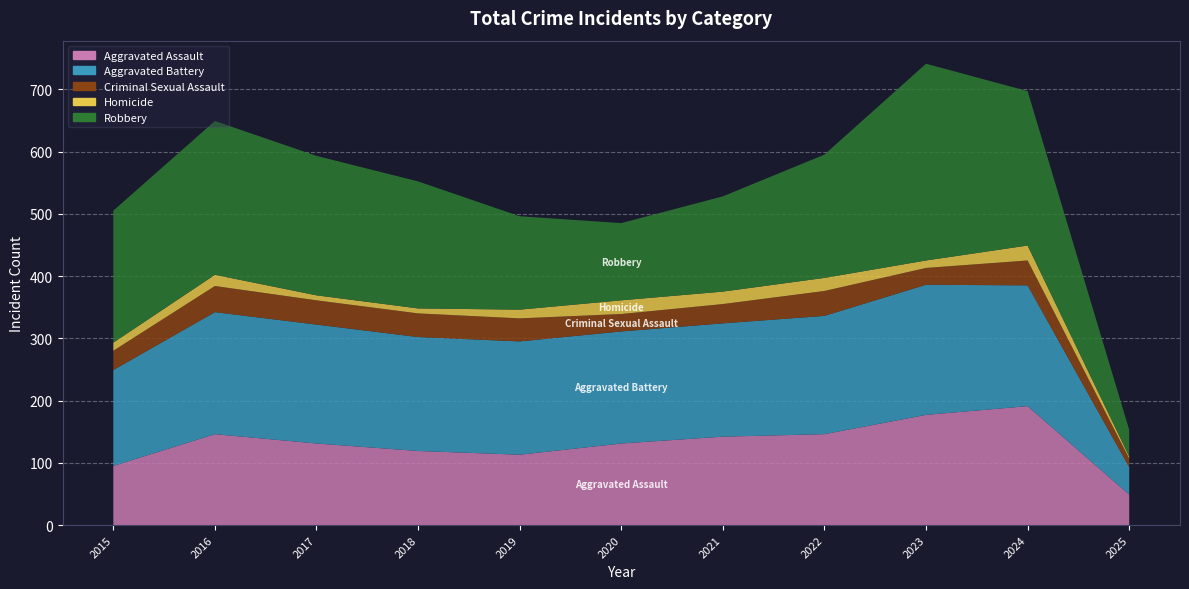

Reading left to right, what are all the values shown in this chart?

Aggravated Assault: 2015=95	2016=146	2017=131	2018=119	2019=113	2020=131	2021=142	2022=146	2023=177	2024=191	2025=49
Aggravated Battery: 2015=154	2016=196	2017=191	2018=183	2019=182	2020=180	2021=182	2022=190	2023=209	2024=194	2025=44
Criminal Sexual Assault: 2015=31	2016=42	2017=39	2018=38	2019=37	2020=28	2021=31	2022=40	2023=27	2024=40	2025=14
Homicide: 2015=13	2016=18	2017=8	2018=8	2019=14	2020=22	2021=20	2022=21	2023=12	2024=24	2025=3
Robbery: 2015=212	2016=247	2017=224	2018=204	2019=150	2020=124	2021=153	2022=198	2023=316	2024=248	2025=43